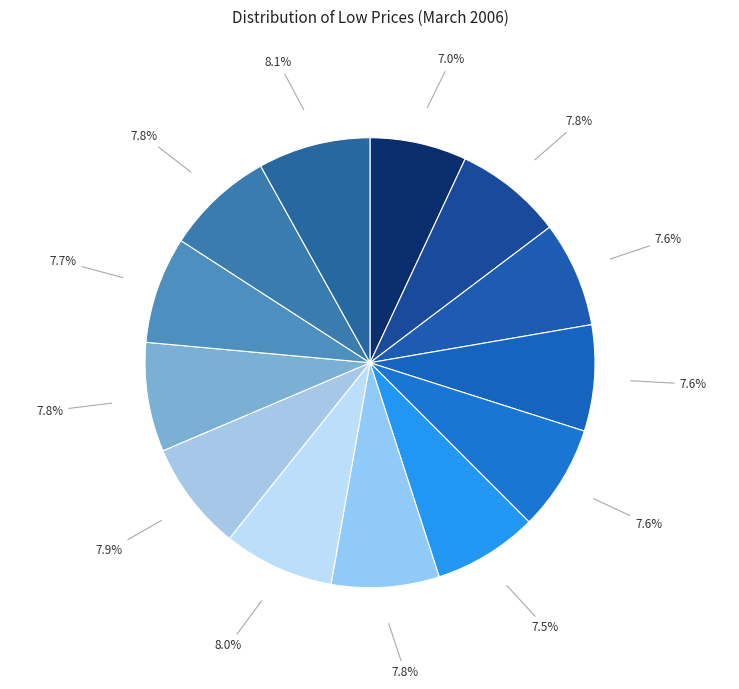

How many slices are in this pie chart?

13